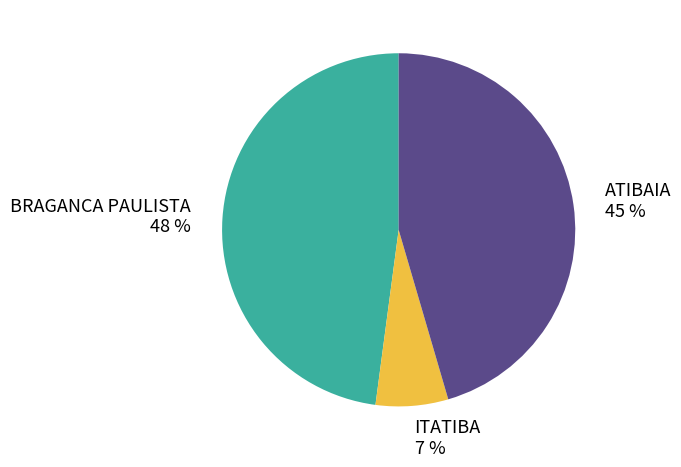

The BRAGANCA PAULISTA 48 % slice represents 59% of the pie. True or false?

False